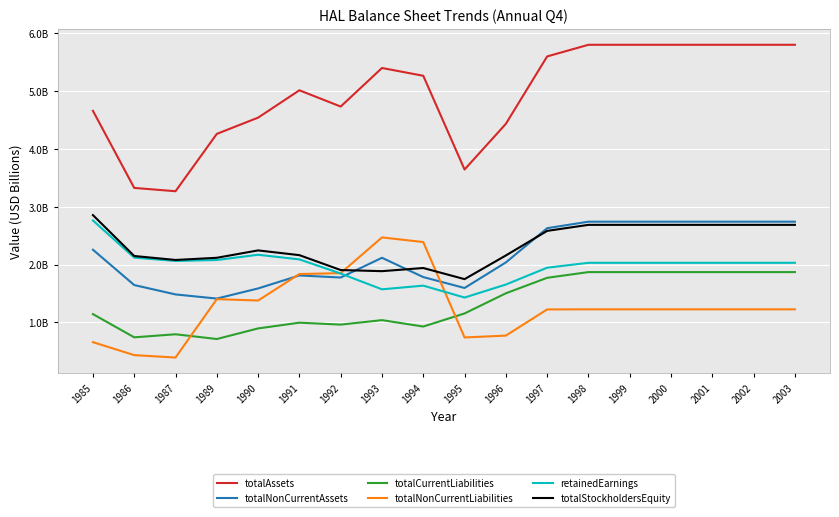

Is this an area chart (filled region under the line)?

No